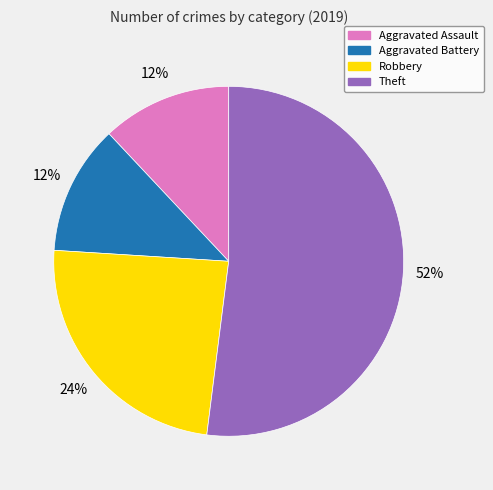

To the nearest percent, what is the average slice percentage?

25%